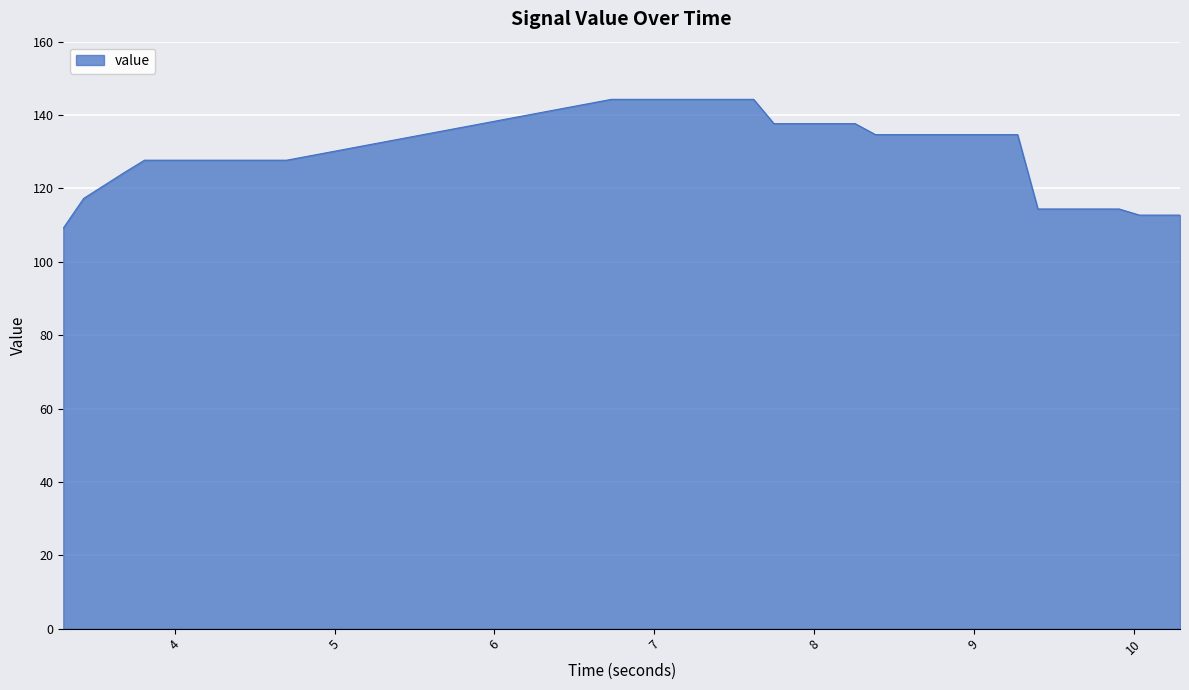

Reading right to left, extract all data points from this chart.

112.7	112.7	112.7	114.4	114.4	114.4	114.4	114.4	134.7	134.7	134.7	134.7	134.7	134.7	134.7	134.7	137.7	137.7	137.7	137.7	137.7	144.3	144.3	144.3	144.3	144.3	144.3	144.3	144.3	127.7	127.7	127.7	127.7	127.7	127.7	127.7	127.7	124.3	117.3	109.2